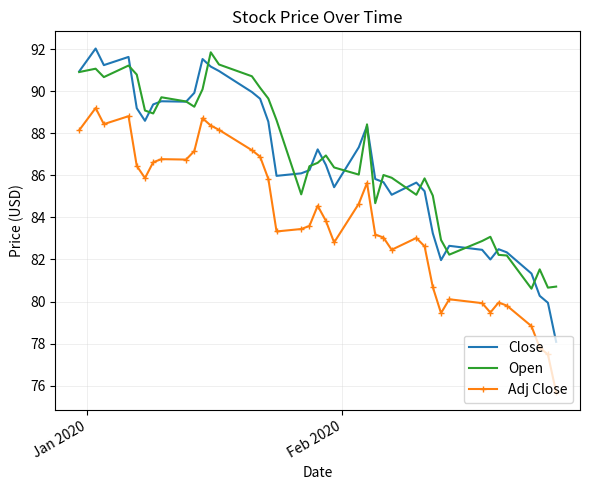

What is the maximum value shown in the chart?

92.0